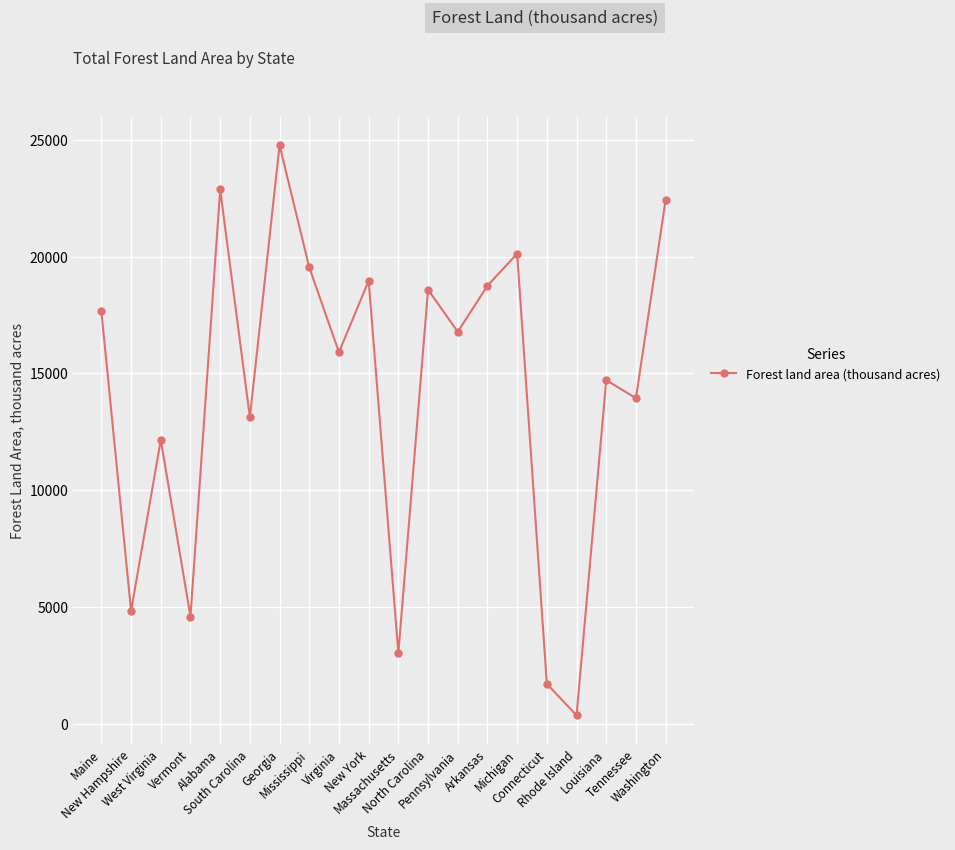

What is the difference between the values at Virginia and Georgia?

8861